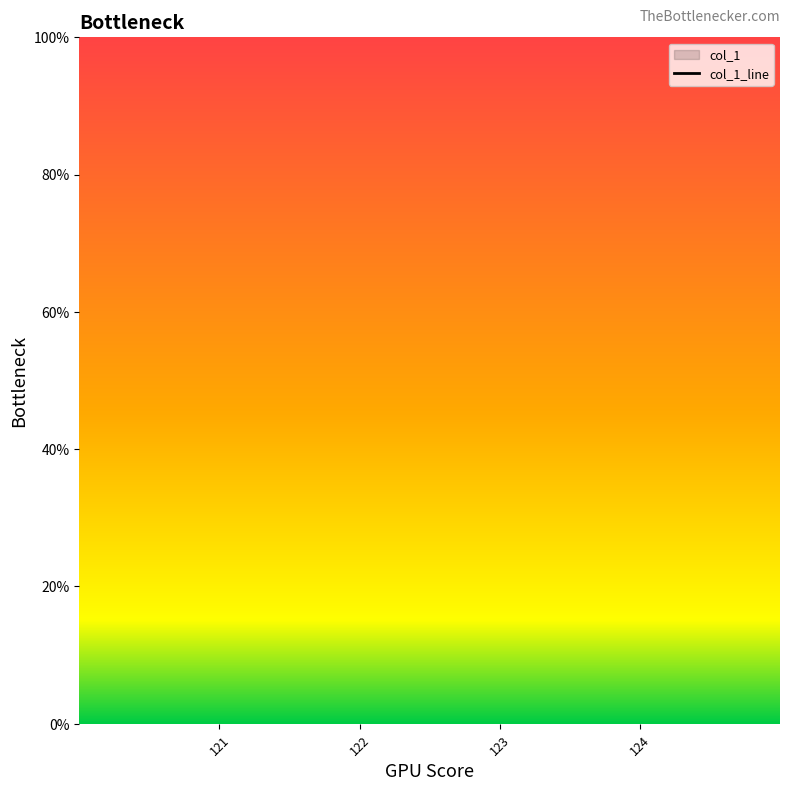

Does the chart have visible grid lines?

No